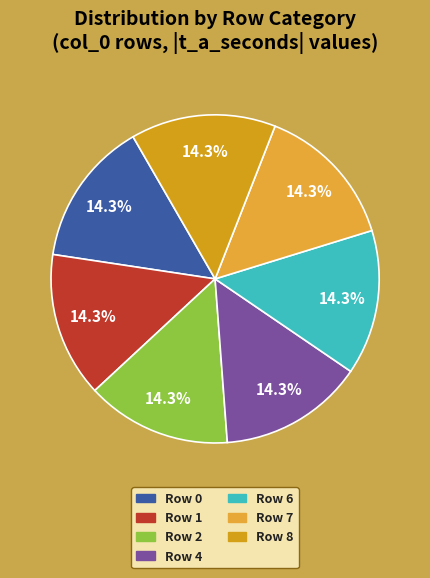

Which slice is the largest?

Row 0